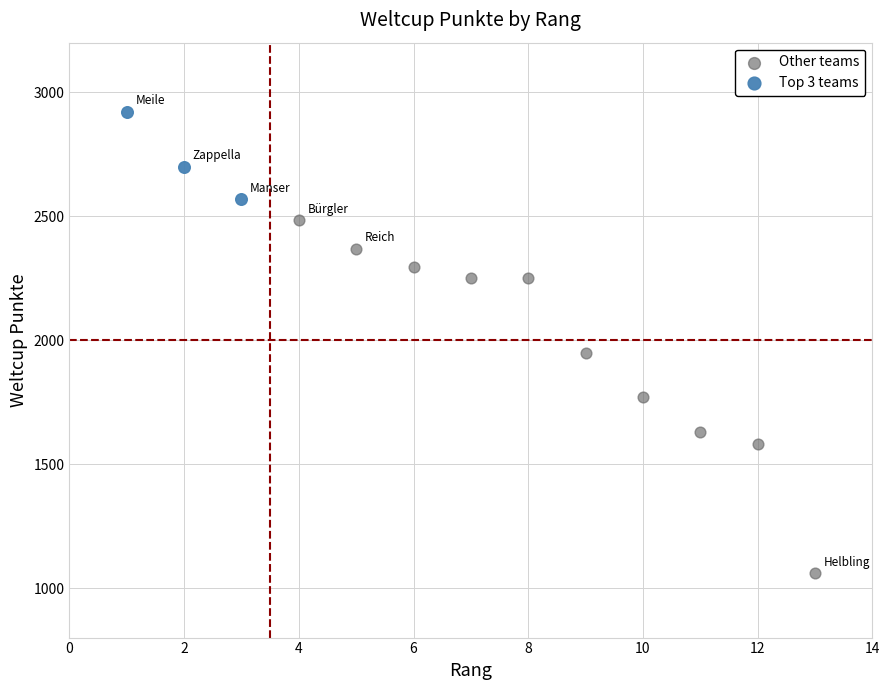

Which series has the largest Y range (max minus min)?

Other teams